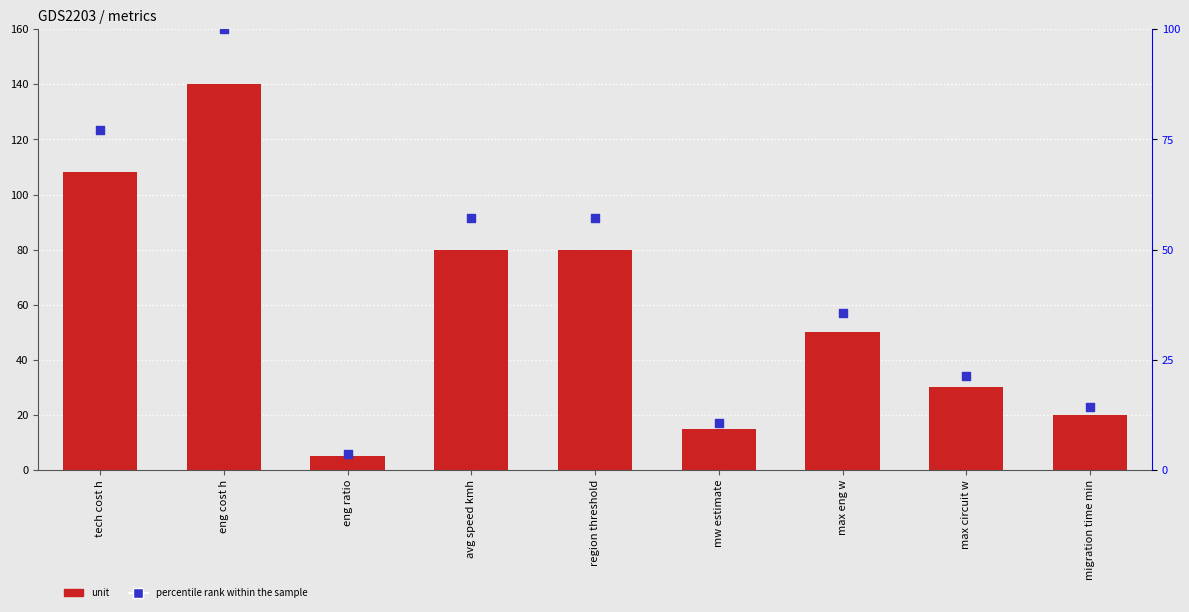

Which series has the largest total across all categories?

unit